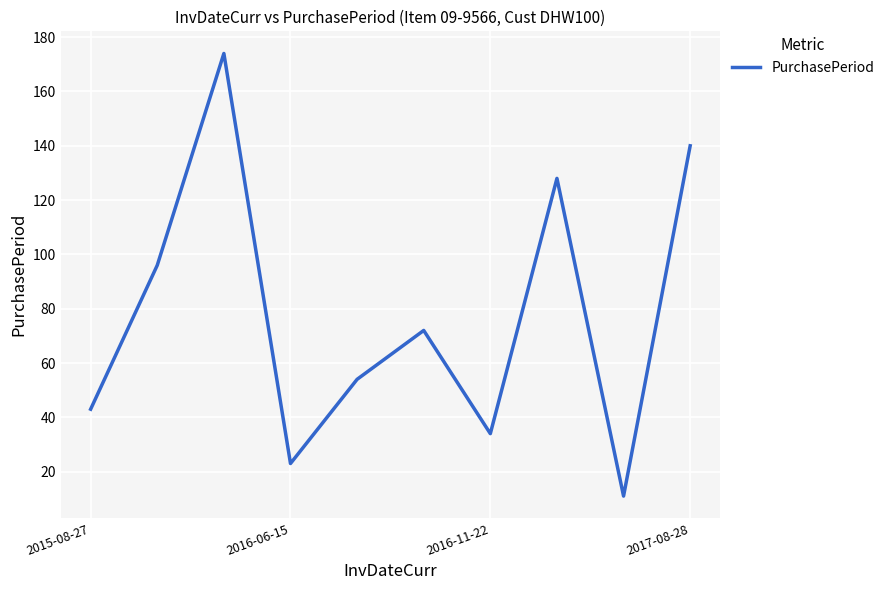

What is the difference between the maximum and minimum values?

163